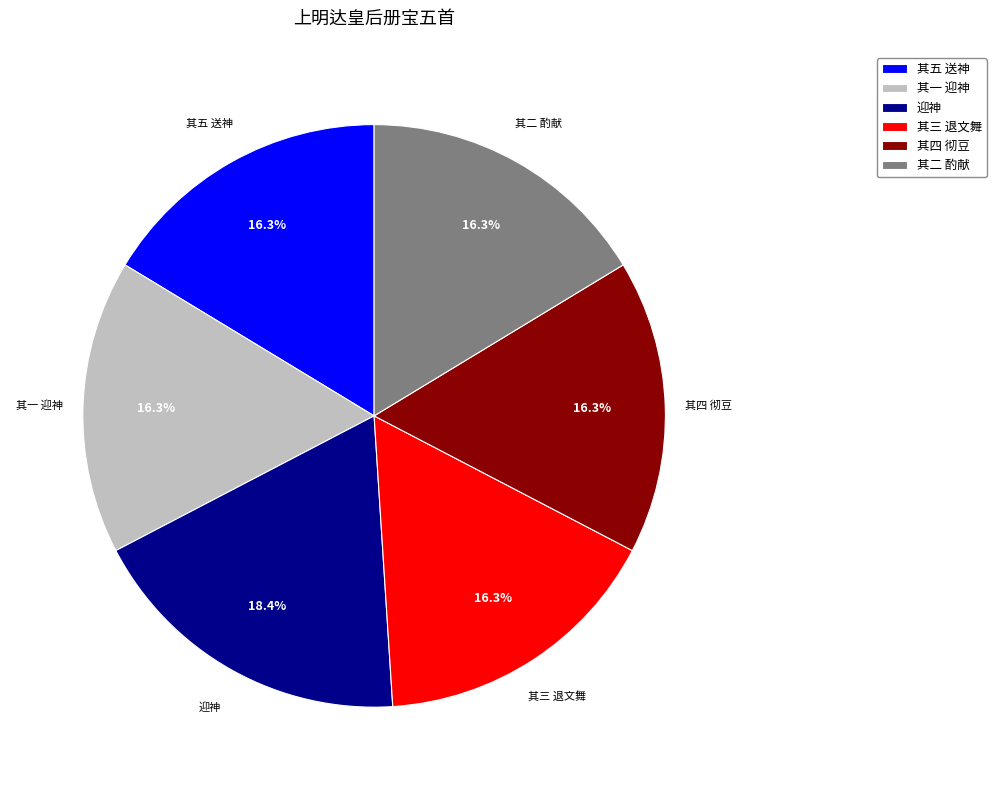

Does 其四 彻豆 represent more than half of the total?

No